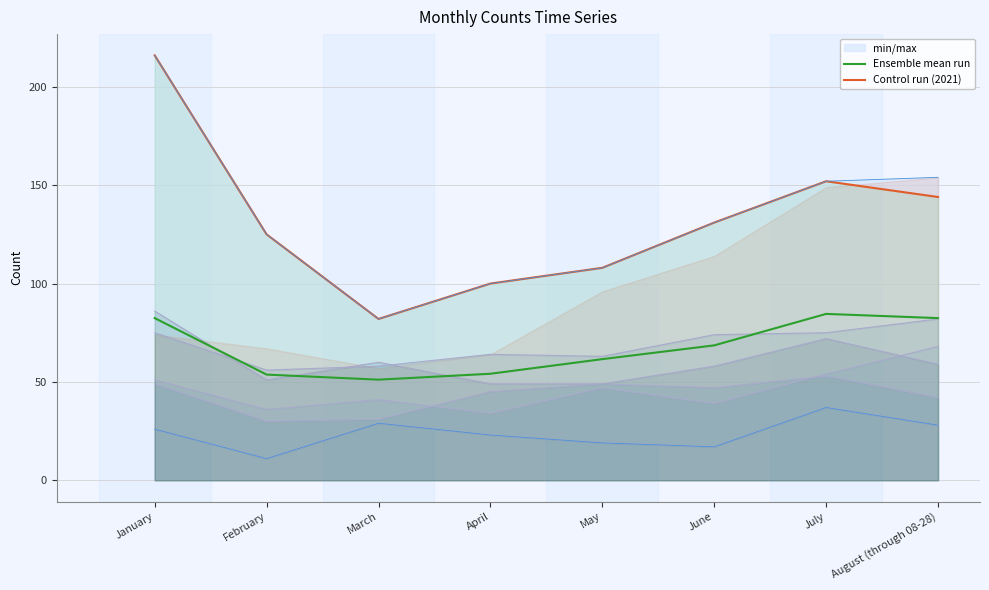

True or false: Ensemble mean run and Control run (2021) cross at least once.

False